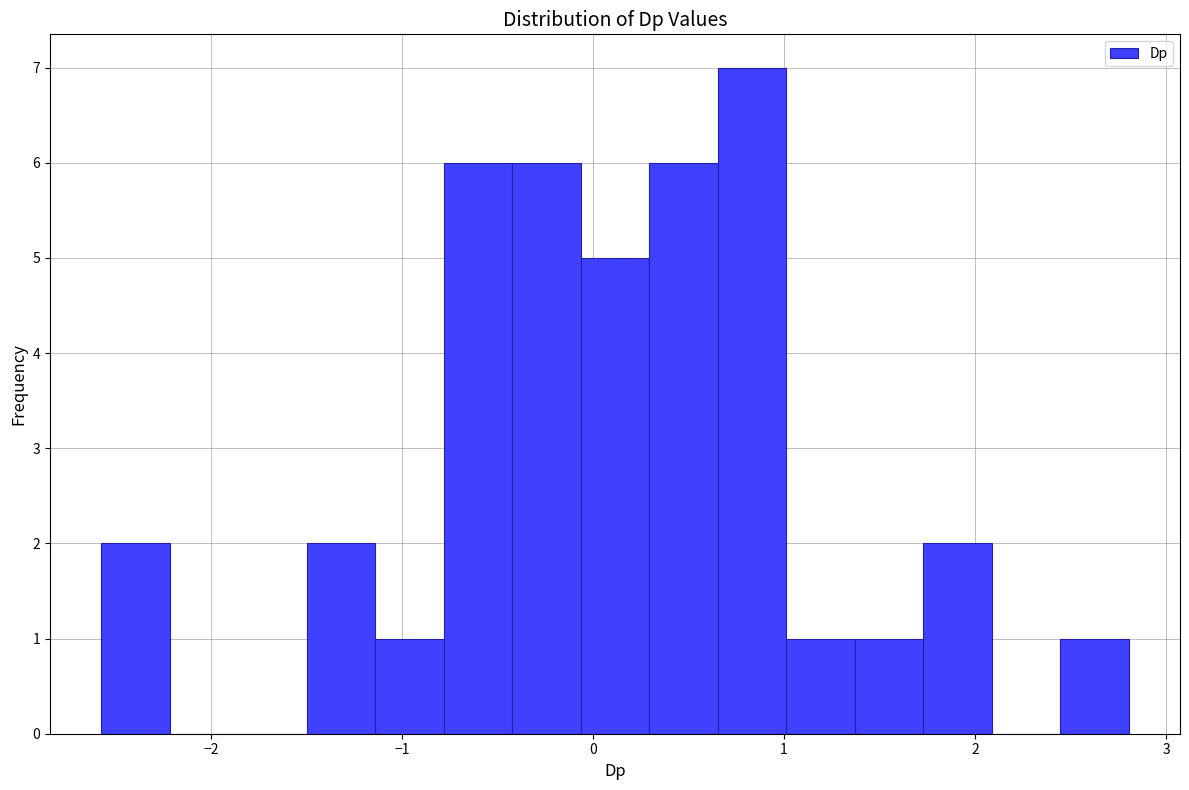

Read against the x-axis, roughly where is the centre of the tallest bar?

0.8